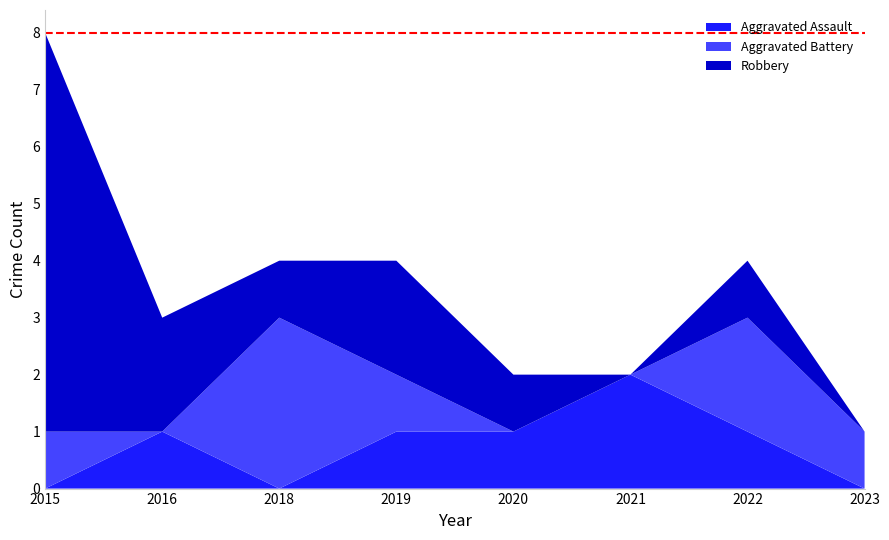

Reading right to left, extract all data points from this chart.

Aggravated Assault: 0	1	2	1	1	0	1	0
Aggravated Battery: 1	2	0	0	1	3	0	1
Robbery: 0	1	0	1	2	1	2	7